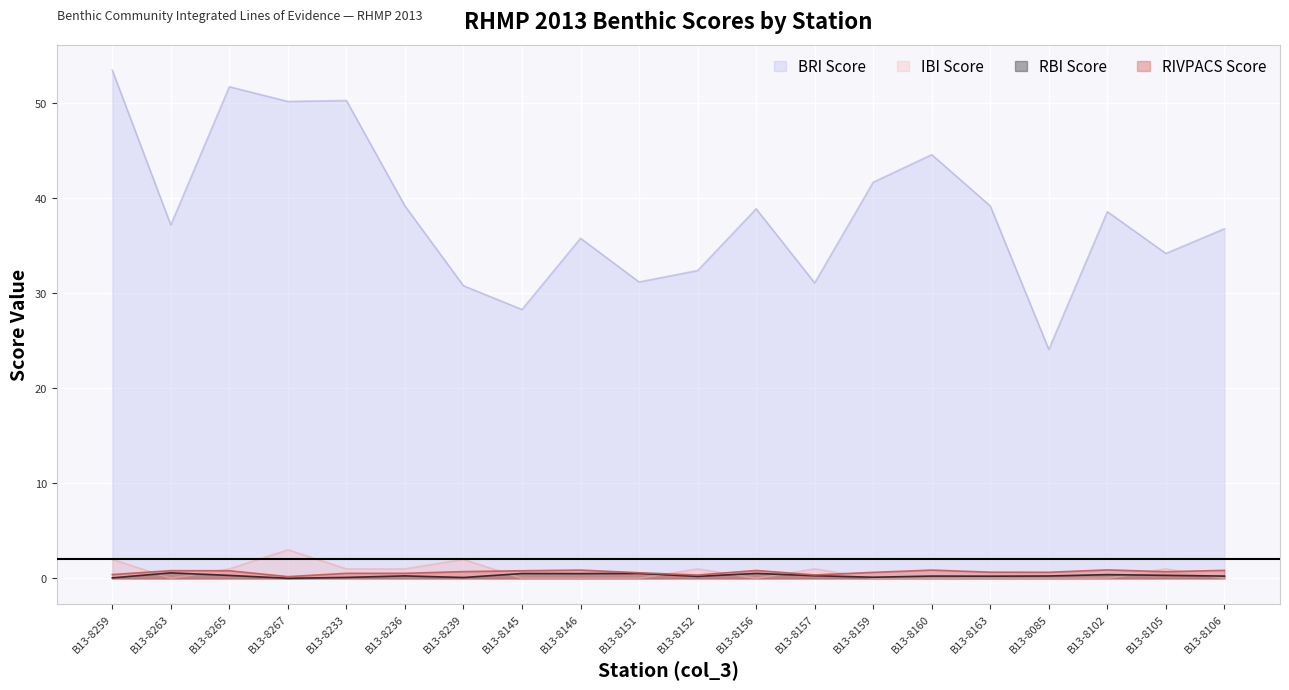

How many categories are shown in the chart?

20